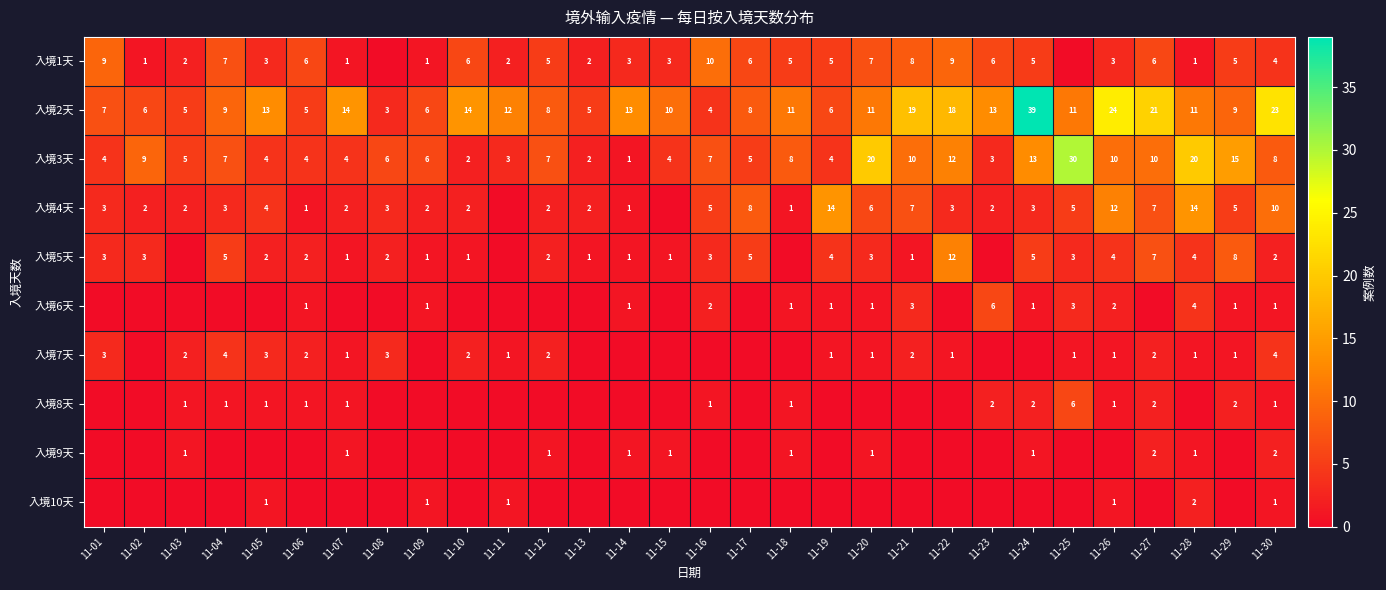

What is the sum of the 入境3天 values at 11-11 and 11-22?

15